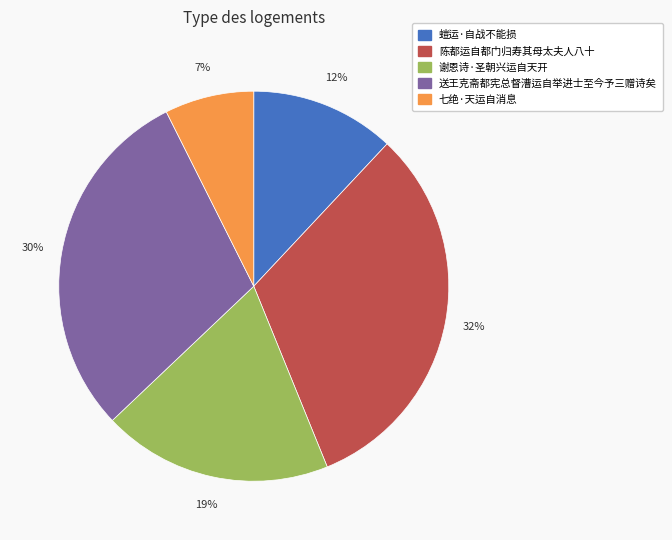

Is the sum of 陈都运自都门归寿其母太夫人八十 and 螘运·自战不能损 greater than half?

No